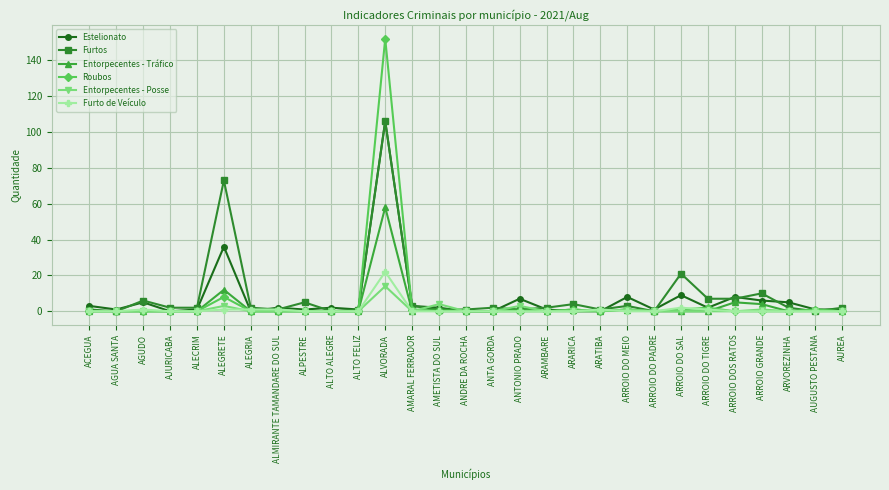

How many lines are shown in the chart?

6